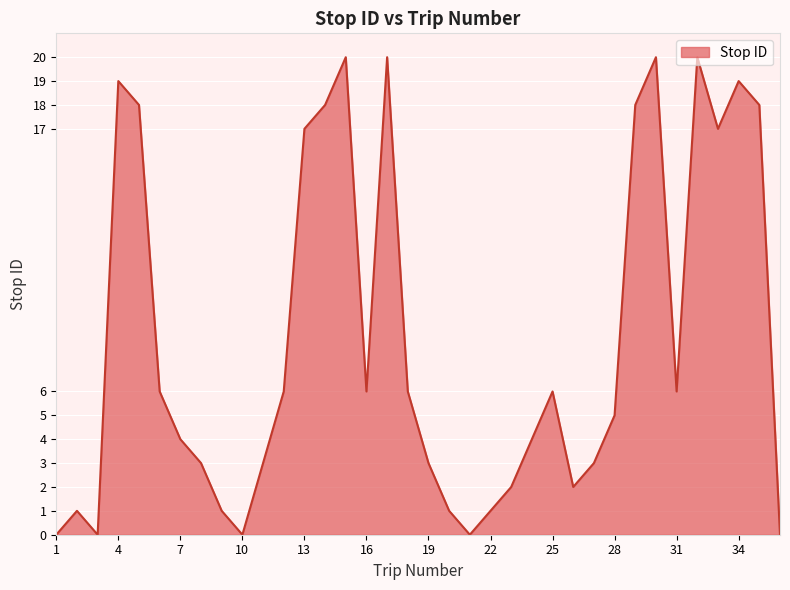

What is the maximum value shown in the chart?

20